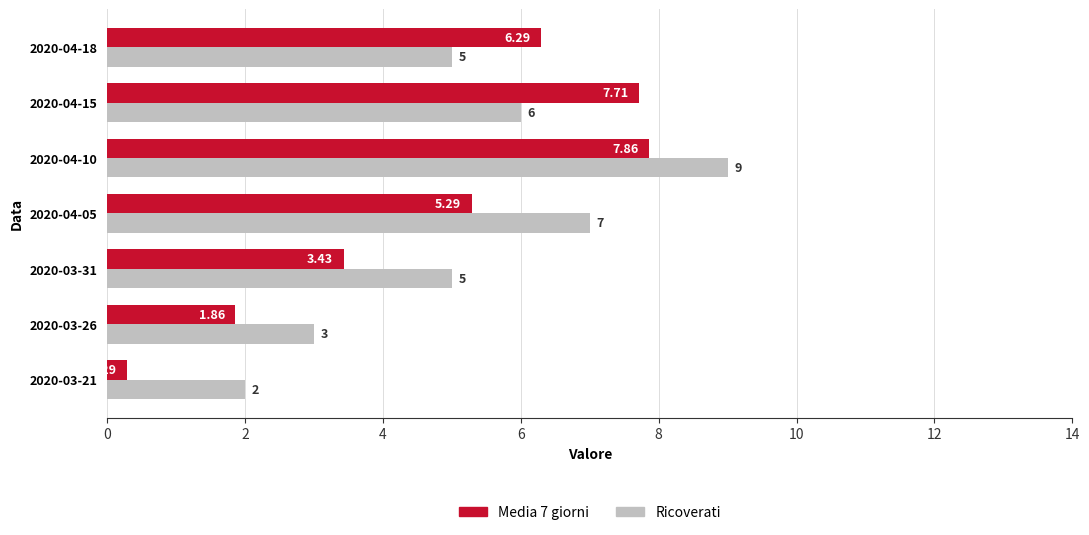

Is the value of Ricoverati at 2020-03-26 greater than the value of Media 7 giorni at 2020-03-26?

Yes